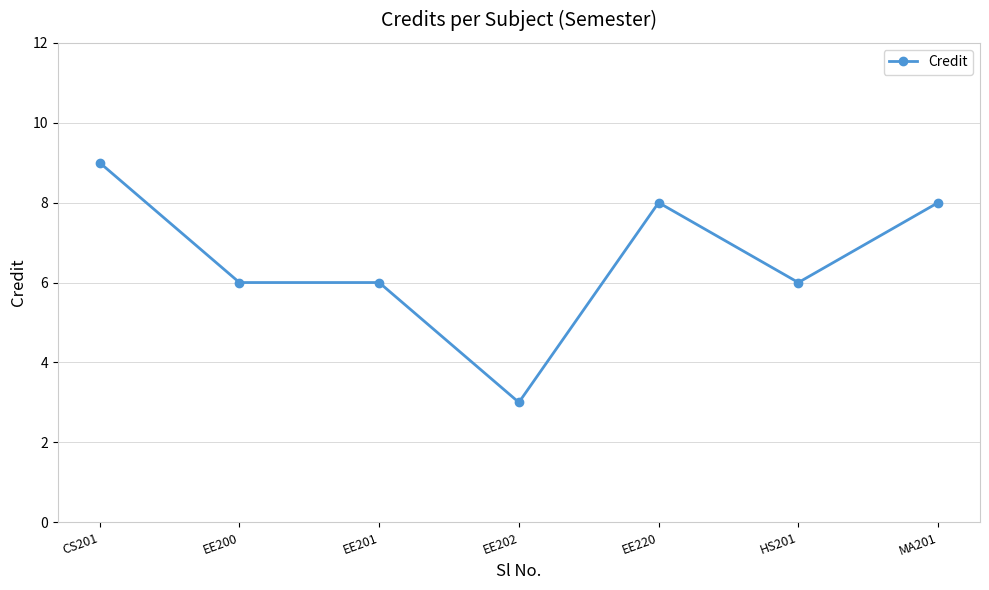

What is the value of the 1st point from the left?

9